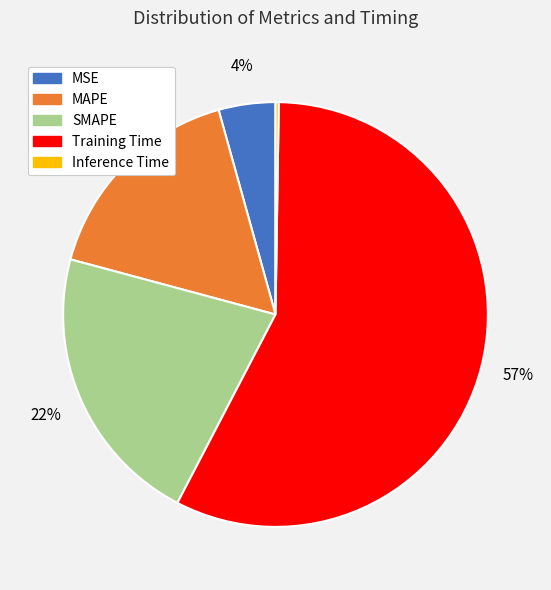

Combined, do MSE and MAPE account for over 50%?

No